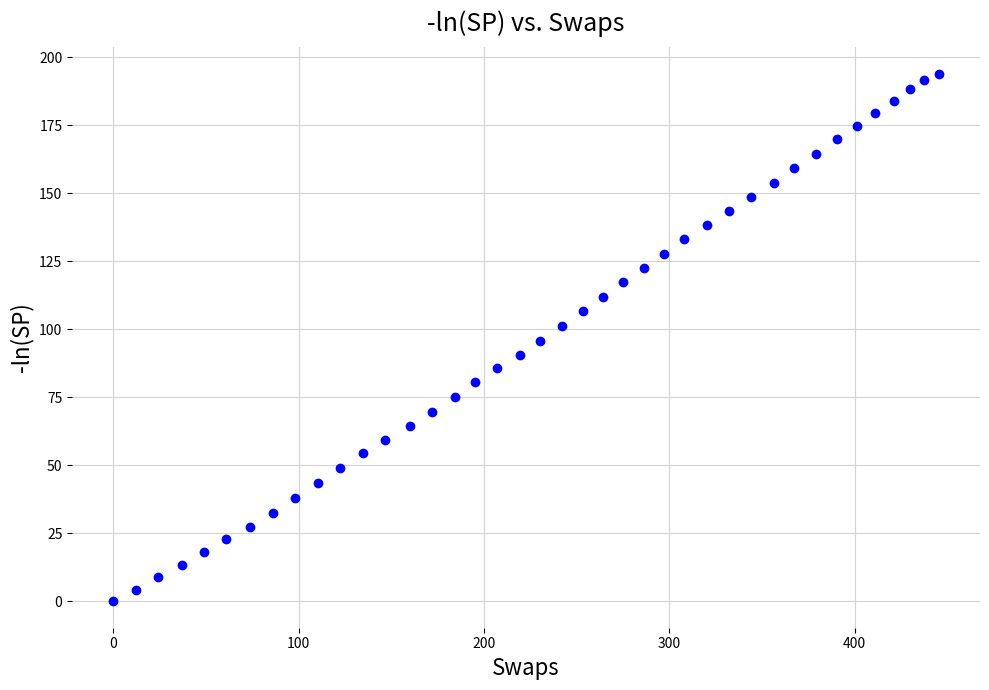

What is the range of Y values (max minus min)?

193.9